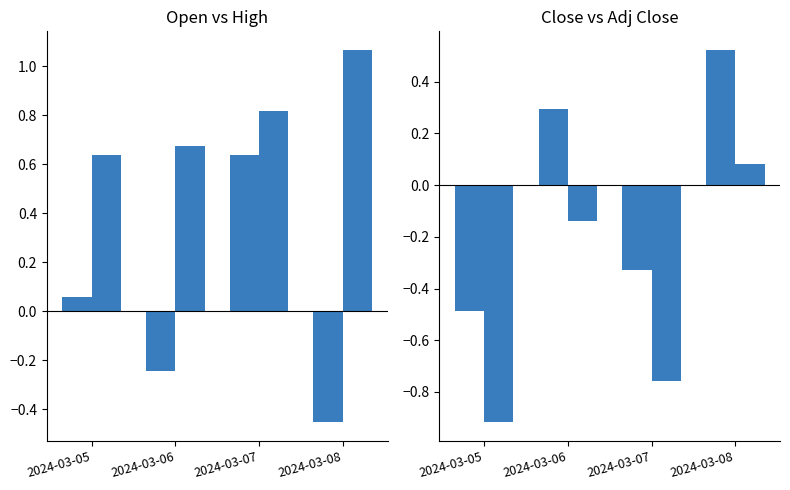

How many values in the Open series are below 0?

2